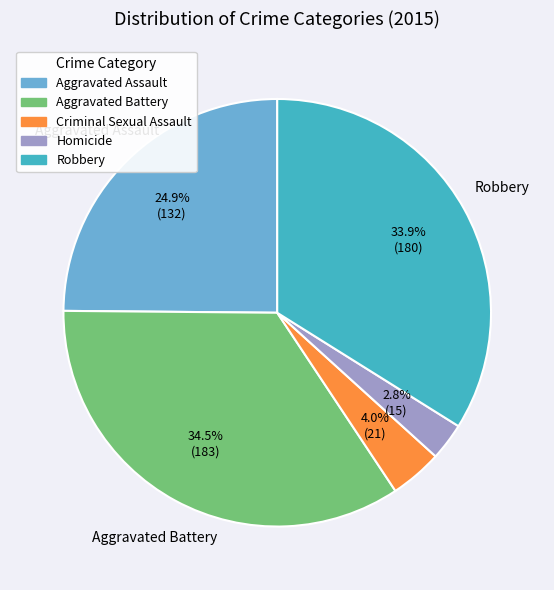

Rank the categories by value from highest to lowest.

Aggravated Battery, Robbery, Aggravated Assault, Criminal Sexual Assault, Homicide